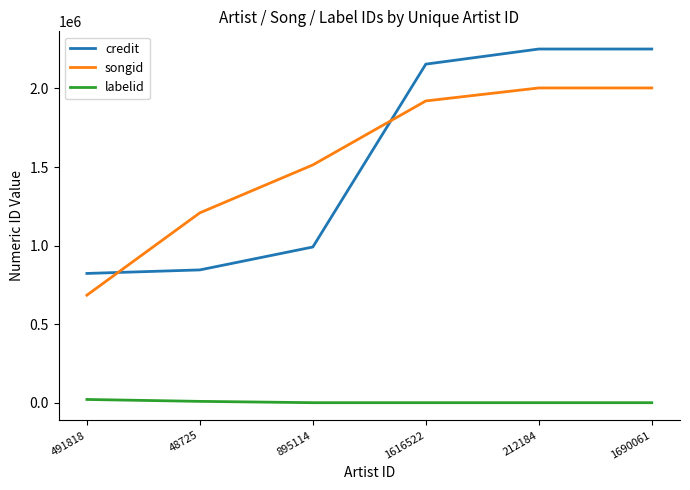

True or false: credit and songid intersect in this chart.

True